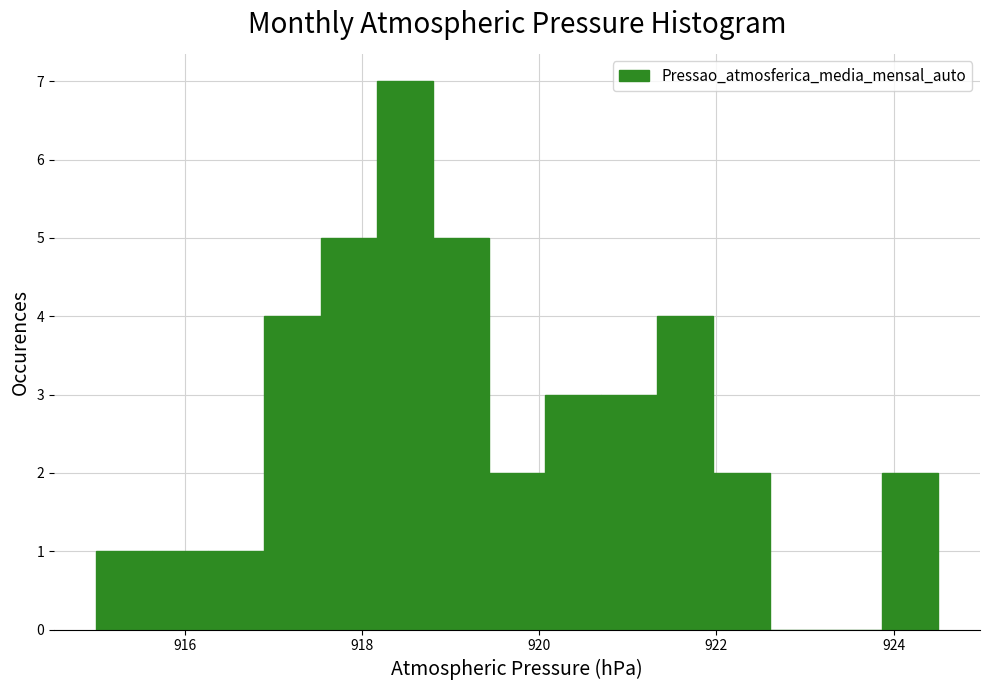

Read against the x-axis, roughly where is the centre of the tallest bar?

918.4